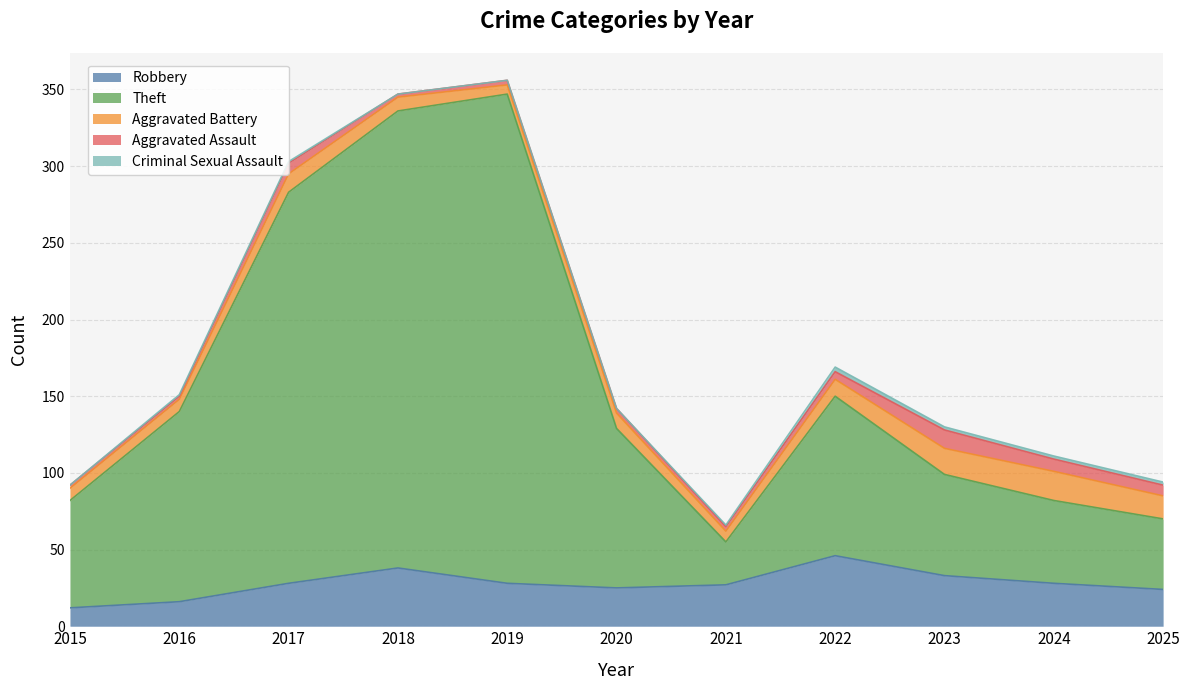

Reading left to right, list all the values displayed in this chart.

Robbery: 12	16	28	38	28	25	27	46	33	28	24
Theft: 70	124	255	298	319	104	28	104	66	54	46
Aggravated Battery: 8	8	12	9	6	10	7	11	17	19	15
Aggravated Assault: 2	2	7	2	3	3	3	5	12	8	7
Criminal Sexual Assault: 0	1	1	0	0	0	1	3	2	2	2